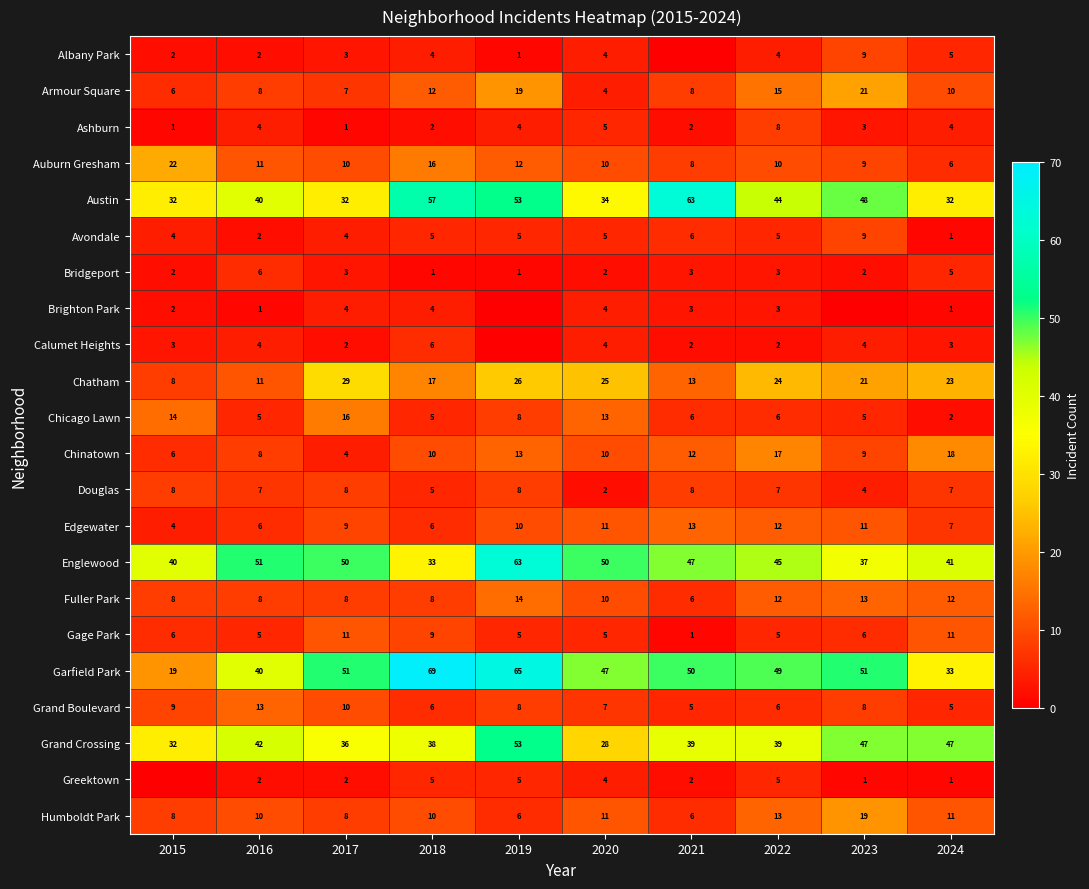

What value does the Garfield Park series have at 2021, to the nearest 5?

50